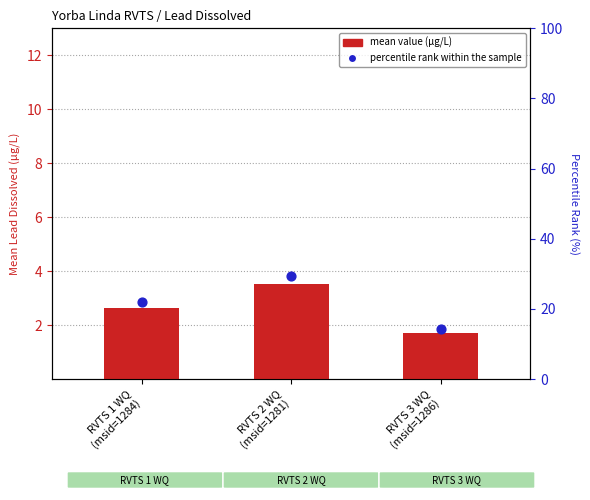

Which series reaches the minimum Y coordinate?

mean value (µg/L)